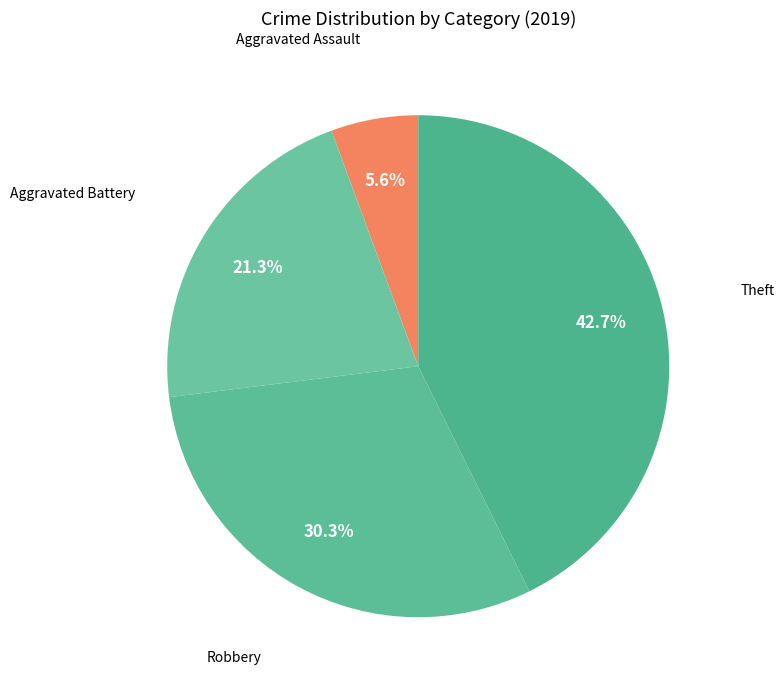

Rank the categories by value from lowest to highest.

Aggravated Assault, Aggravated Battery, Robbery, Theft